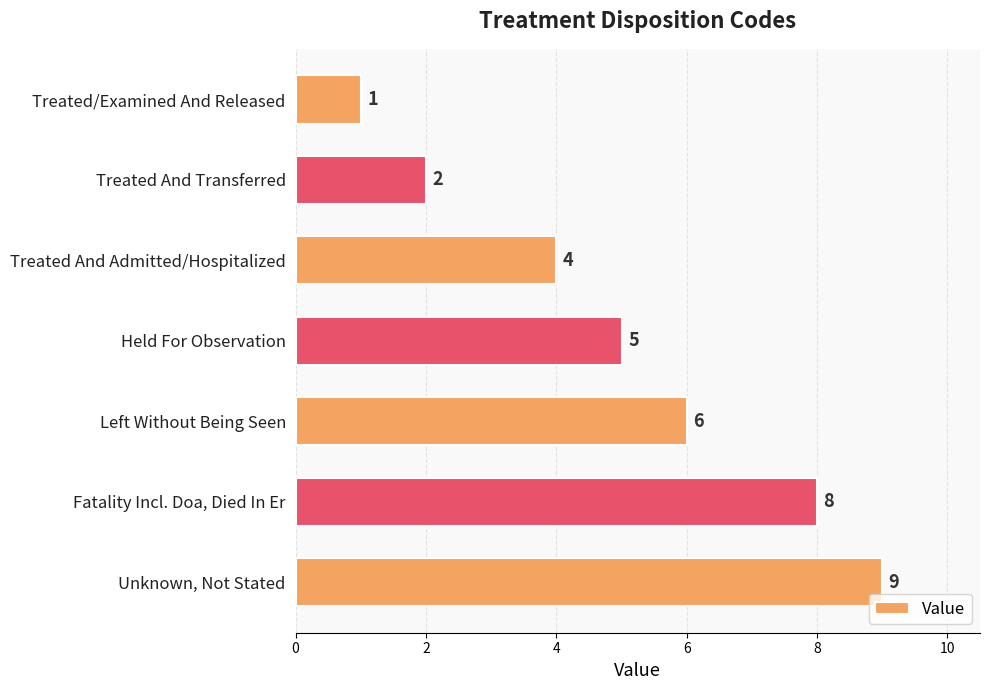

At which label is the value closest to 5?

Held For Observation